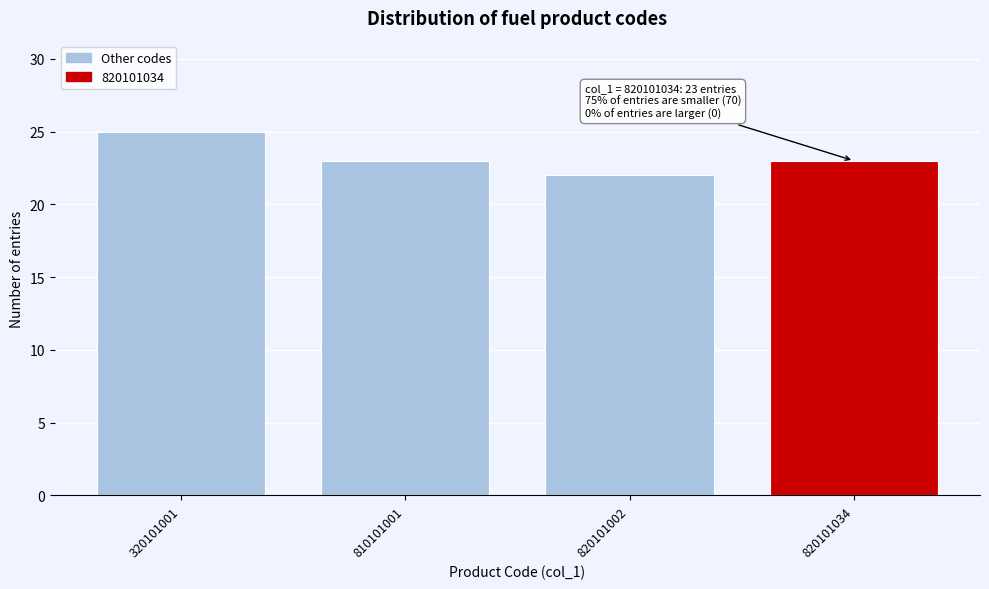

Reading left to right, what are all the values shown in this chart?

320101001=25	810101001=23	820101002=22	820101034=23